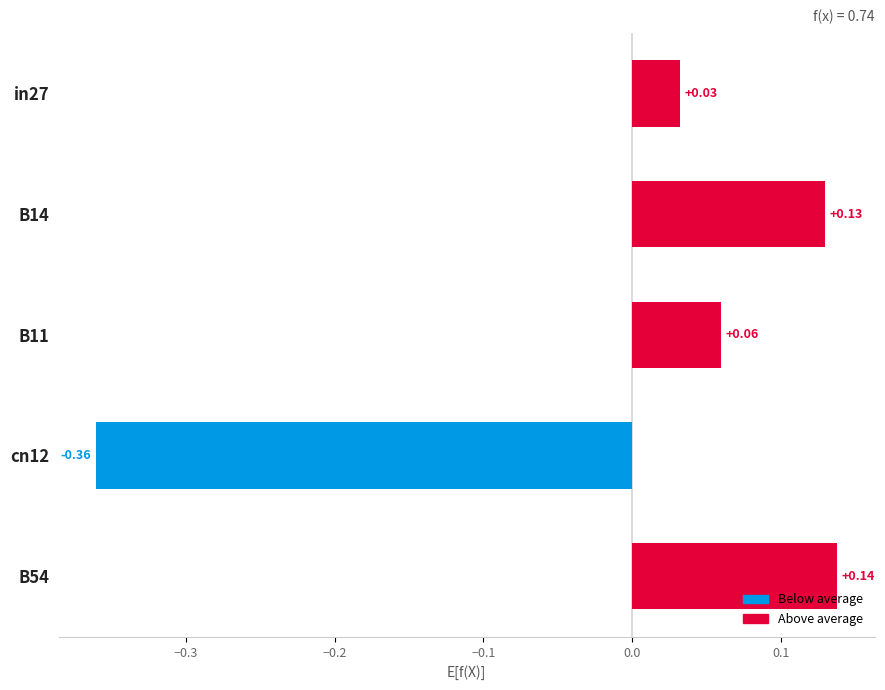

List the labels in order of value, smallest first.

cn12, in27, B11, B14, B54